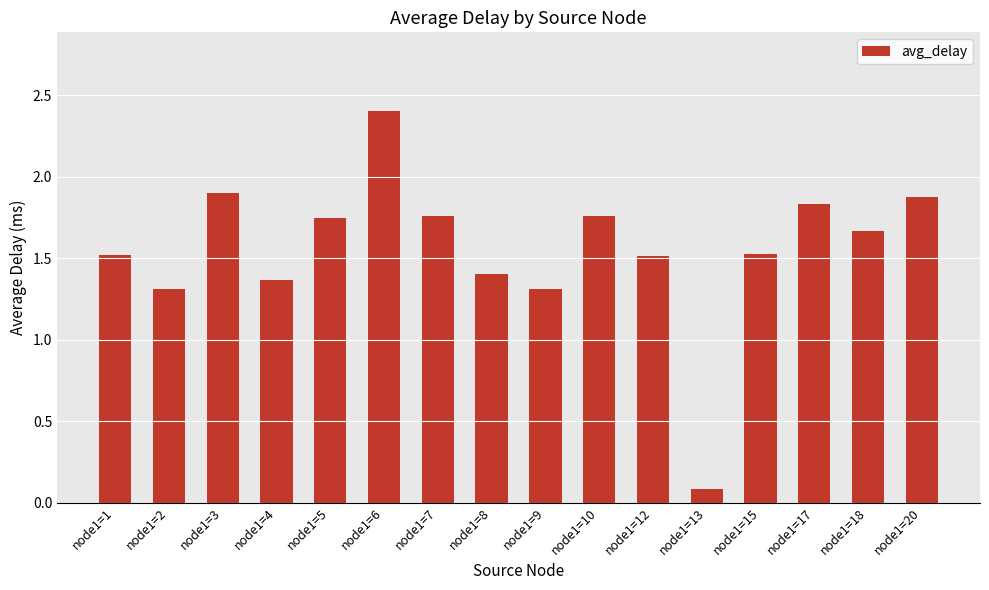

Where does the data first go above 1?

node1=1